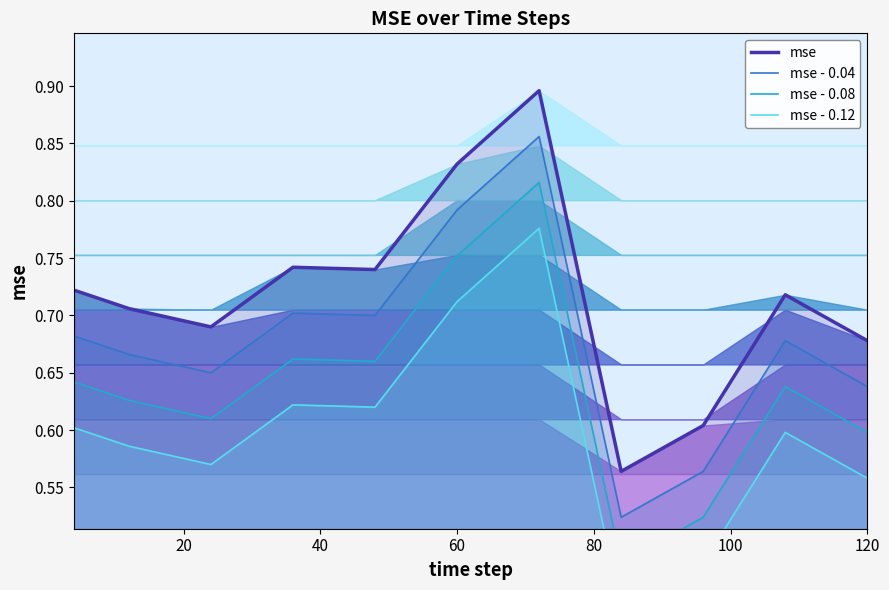

True or false: mse - 0.04 and mse cross at least once.

False